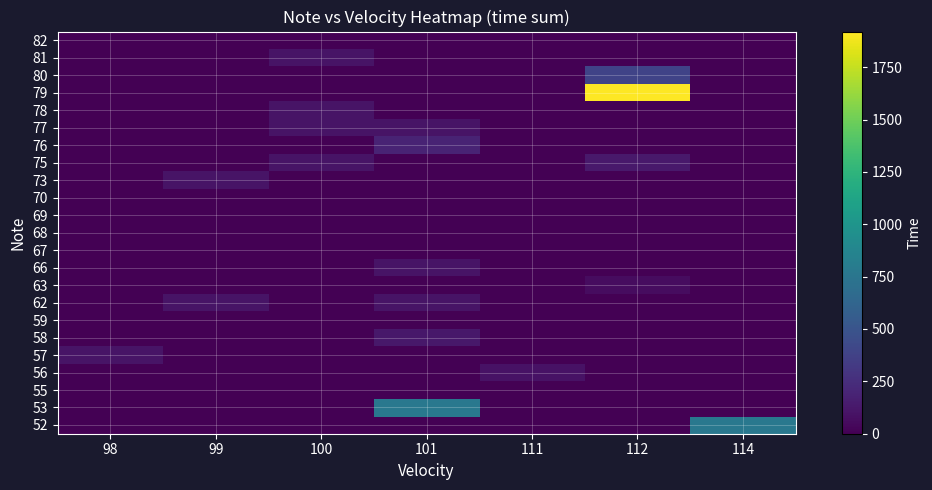

At how many categories does at least one series exceed 59?

7